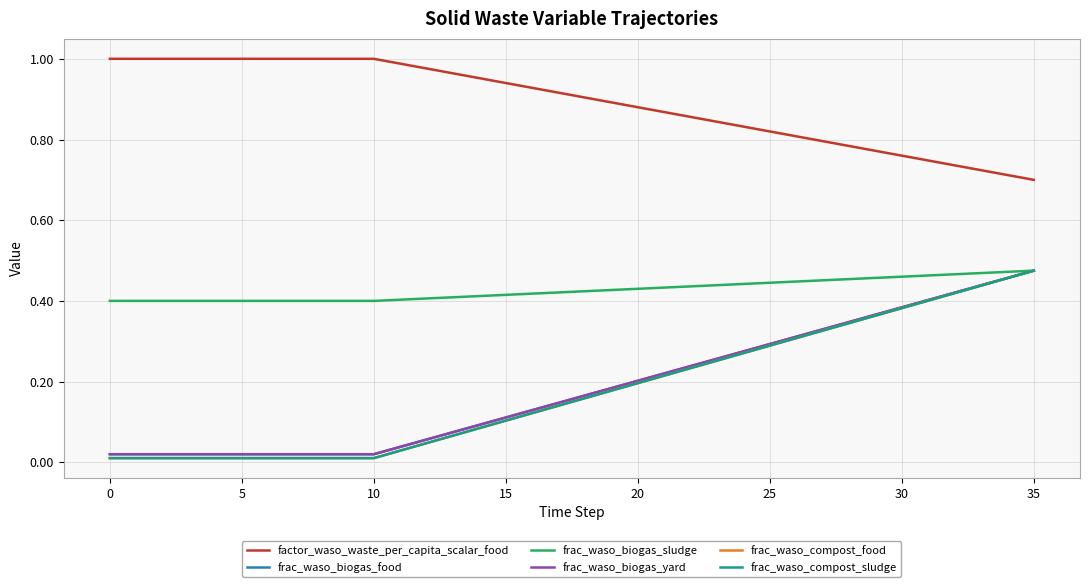

Does the chart have visible grid lines?

Yes